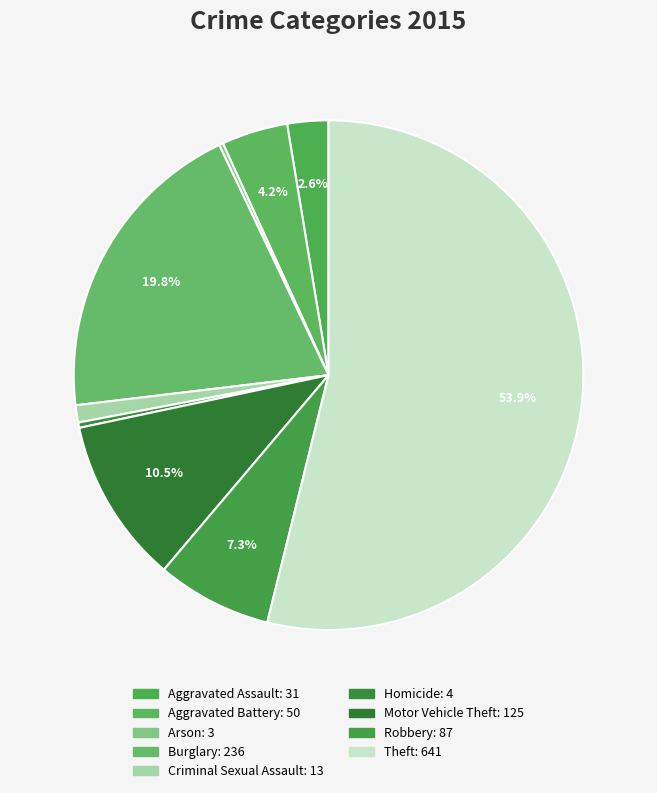

Rank the categories by value from highest to lowest.

Theft, Burglary, Motor Vehicle Theft, Robbery, Aggravated Battery, Aggravated Assault, Criminal Sexual Assault, Homicide, Arson